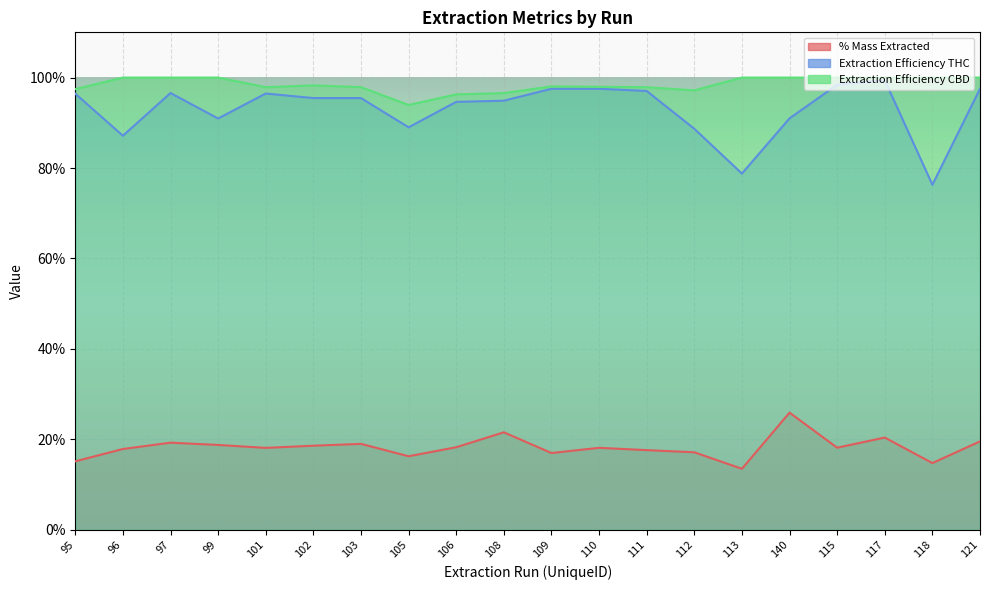

In Extraction Efficiency THC, how many points are higher than both neighbors (excluding endpoints)?

3